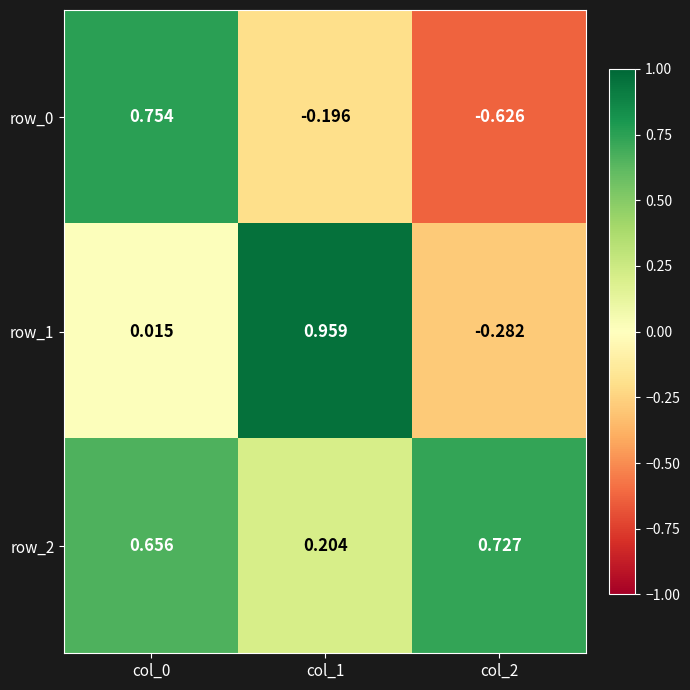

Rank the series by their maximum value, from highest to lowest.

row_1, row_0, row_2